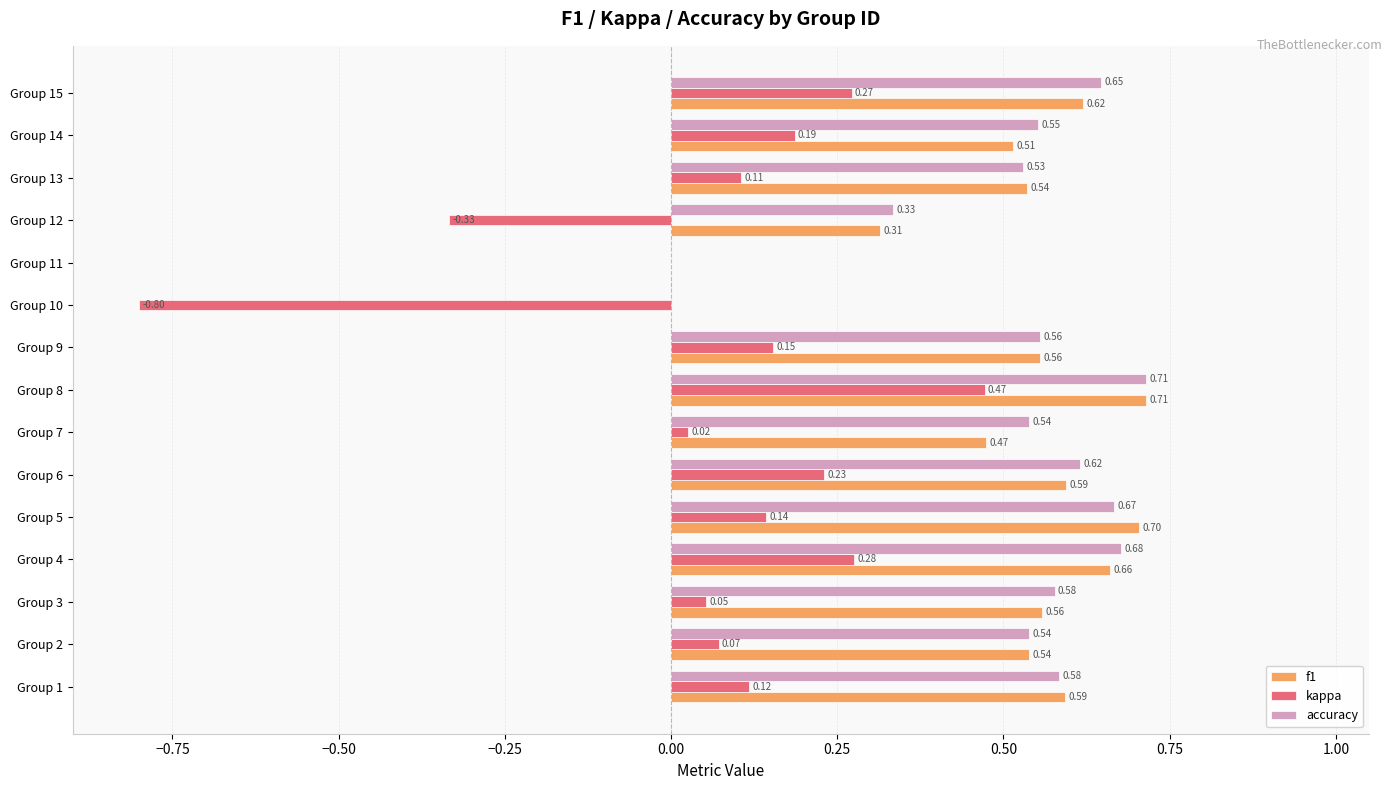

How many values in f1 are above zero?

13